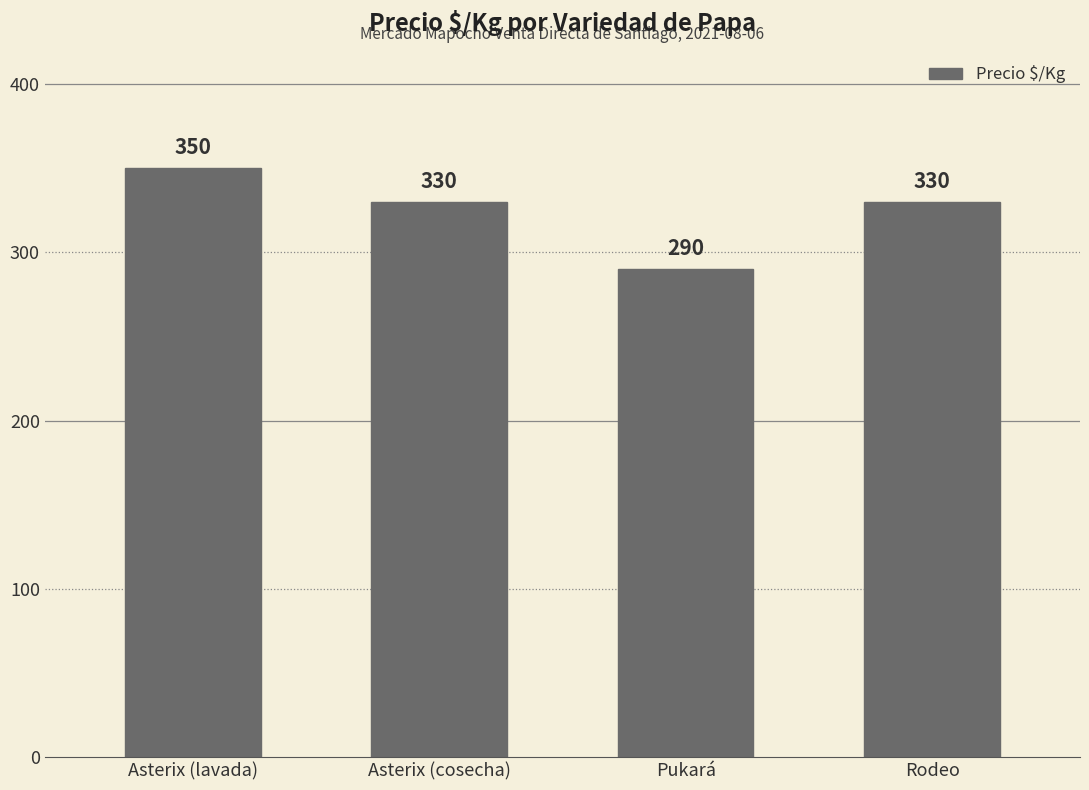

Reading left to right, extract all data points from this chart.

350	330	290	330